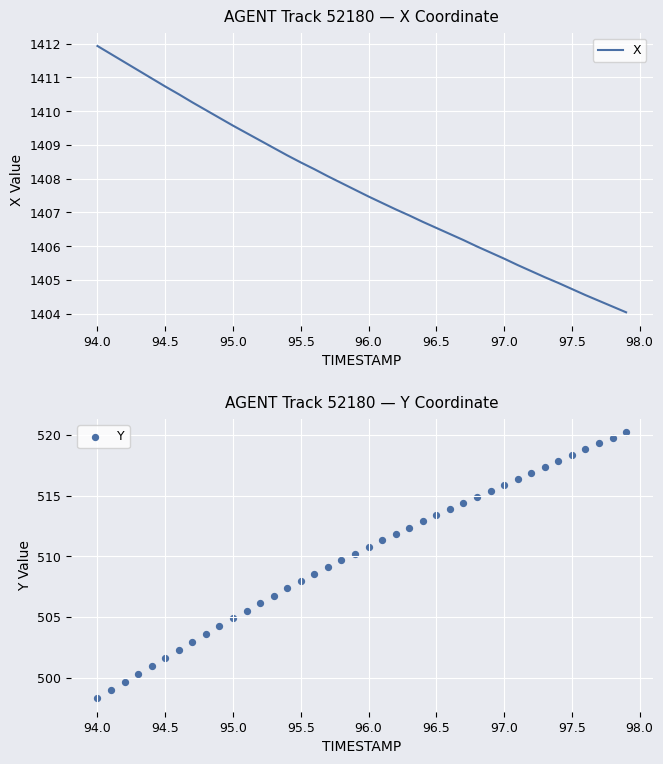

Which series has the largest total across all categories?

X